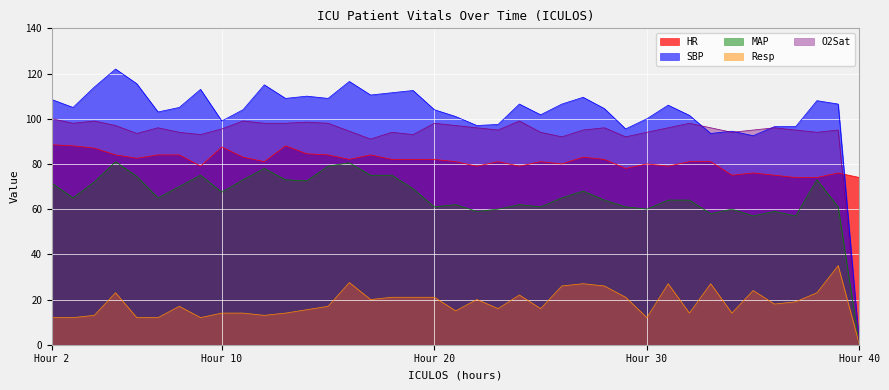

At which label does HR first exceed 81?

Hour 2